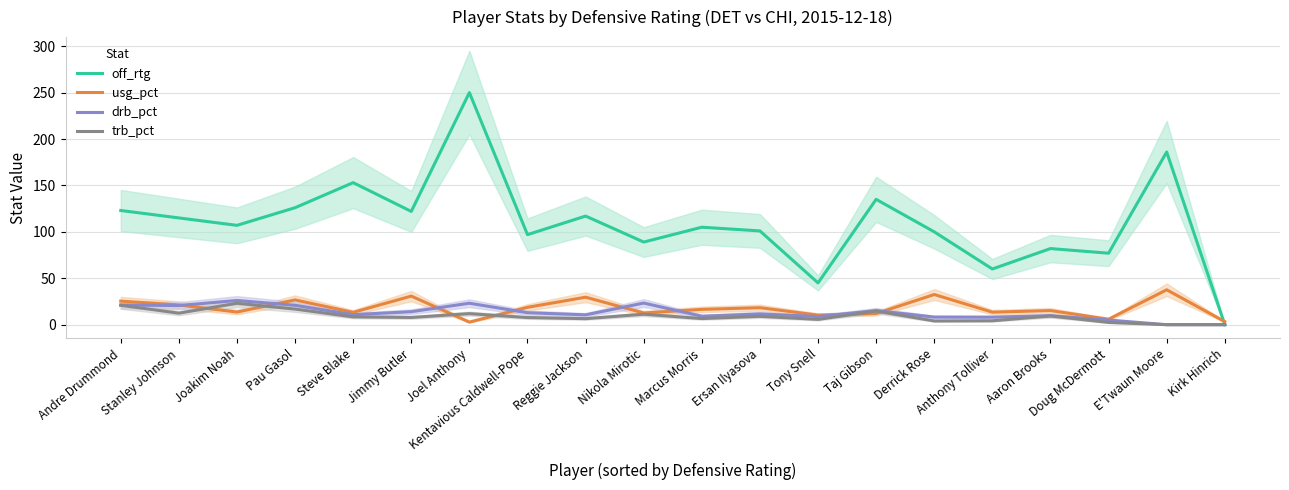

What is the difference between the off_rtg values at Taj Gibson and Ersan Ilyasova?

34.0